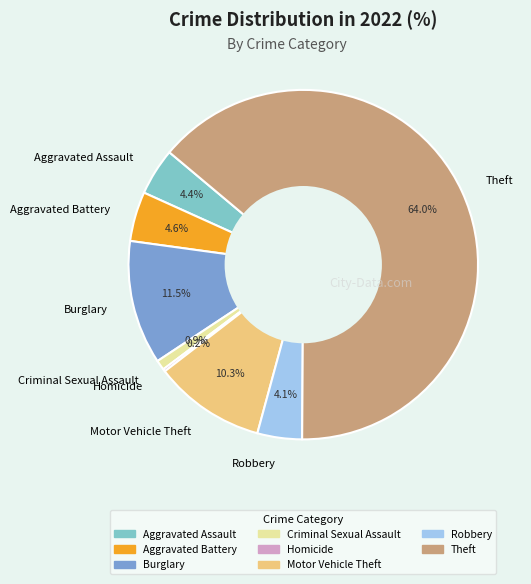

What is the largest slice in the pie chart?

Theft